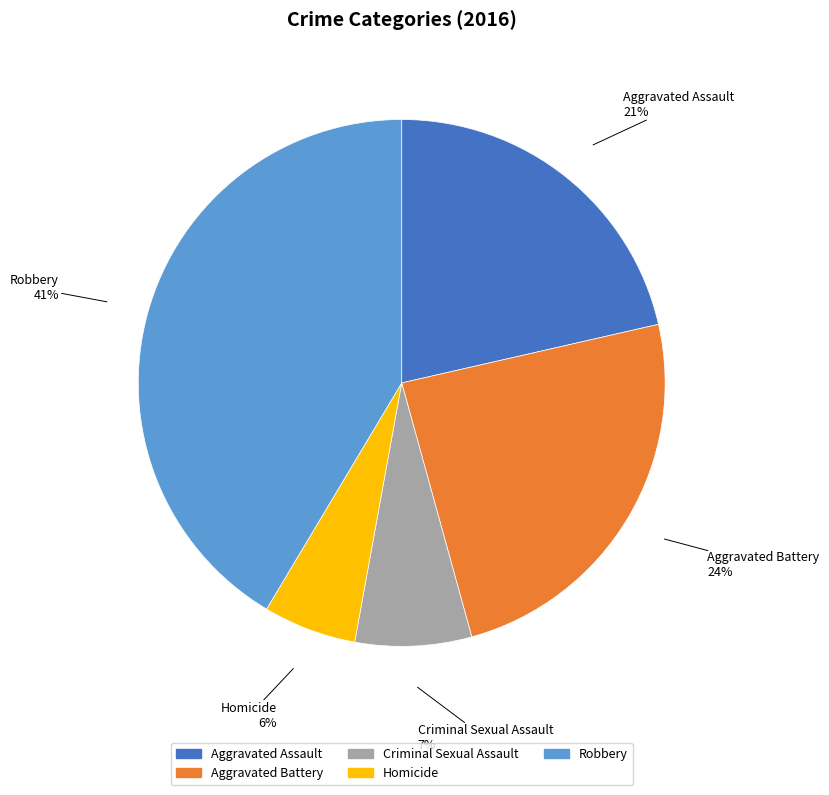

Combined, do Aggravated Assault and Homicide account for over 50%?

No